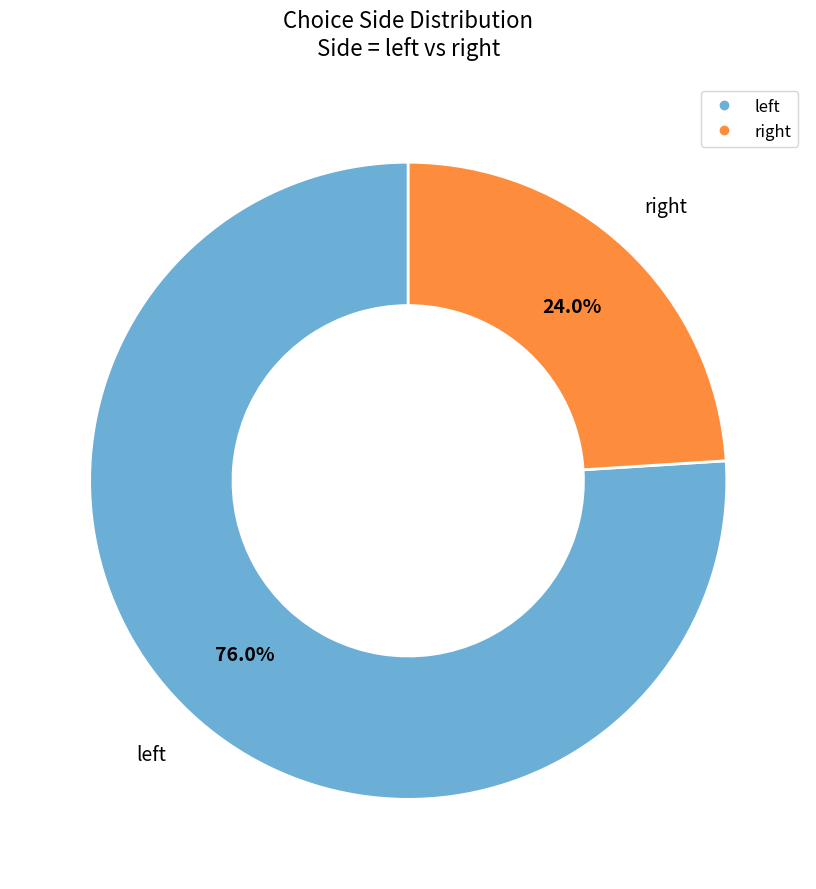

How many segments does this pie chart have?

2